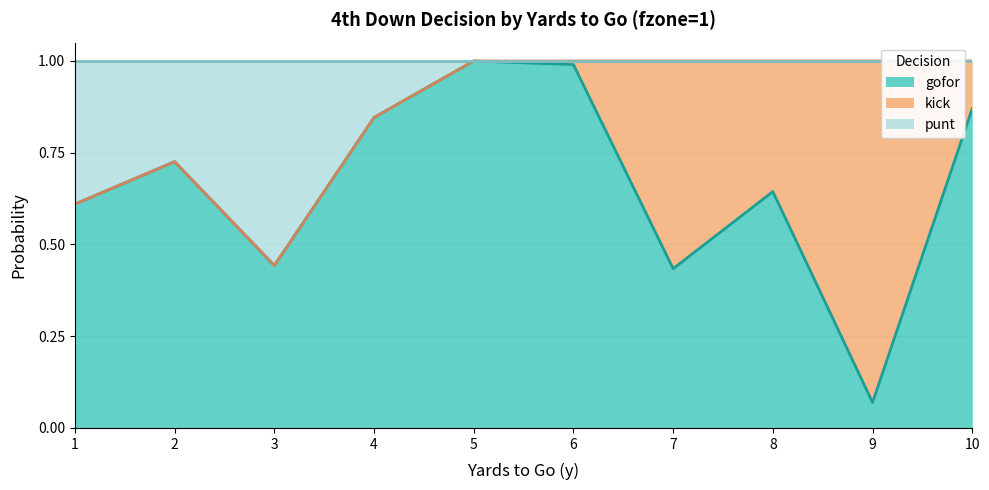

Where is the first local minimum for punt?

3